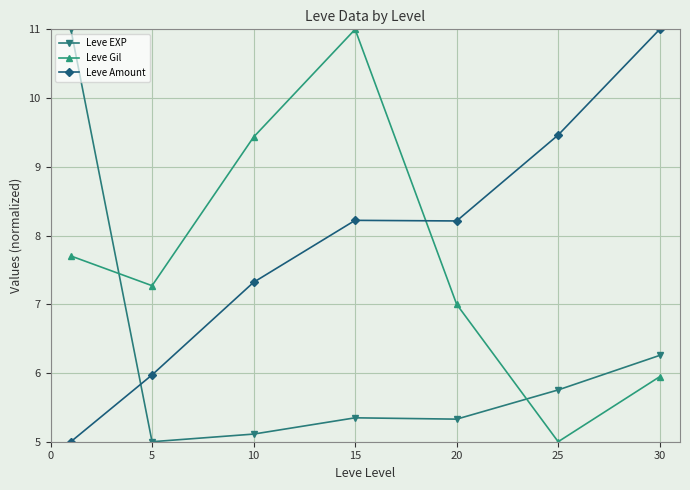

What is the average value of the Leve EXP series?

6.3